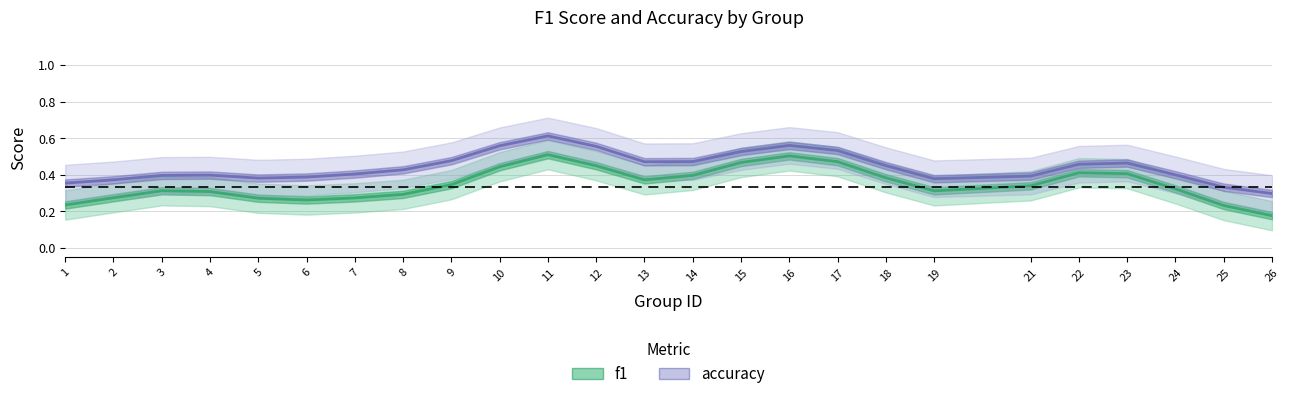

True or false: accuracy has a value of 0.3 at 8.

False